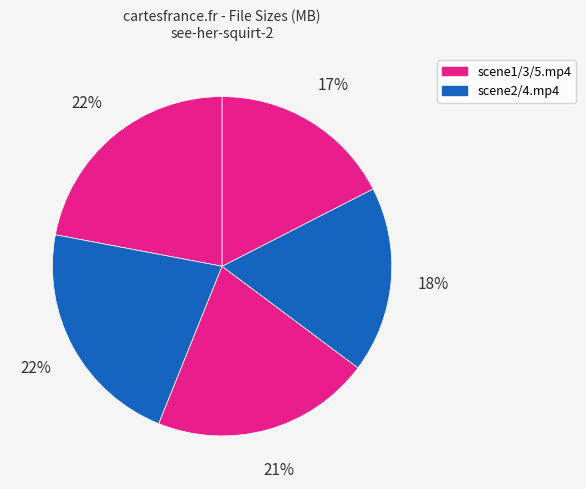

How many slices are in this pie chart?

5